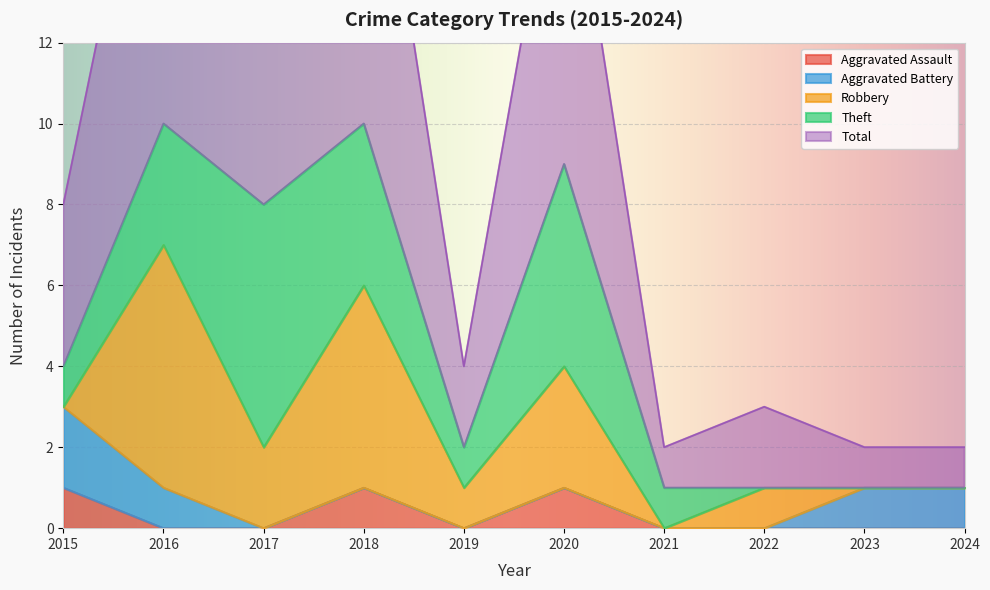

At which category is the sum across all series the highest?

2016